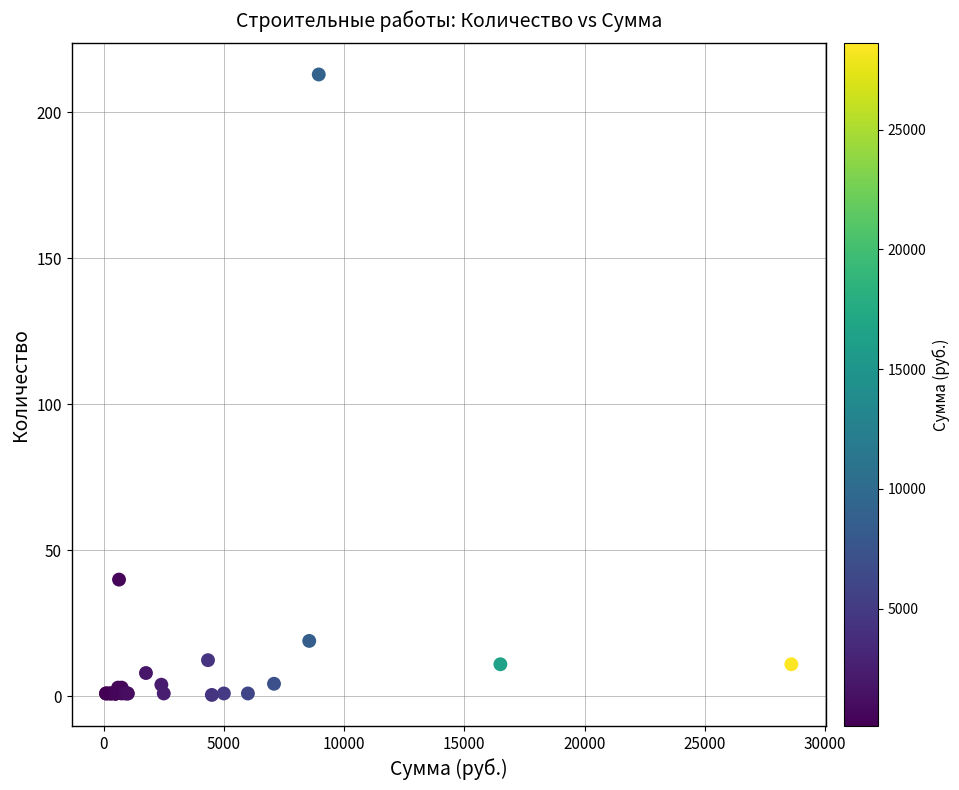

What Y value in the scatter plot is closest to 106?

40.0